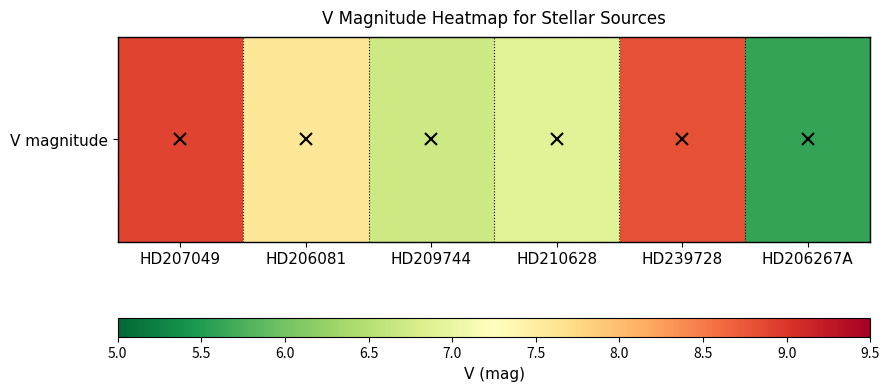

Is it true that the value at HD210628 is 6.9?

True